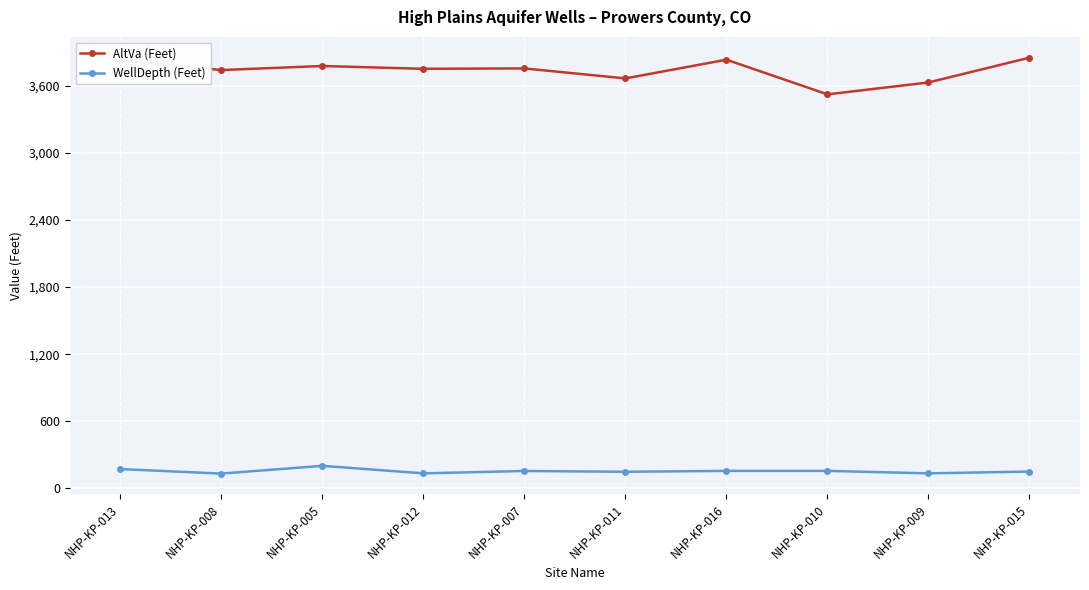

At which label does AltVa (Feet) first exceed 3755?

NHP-KP-013